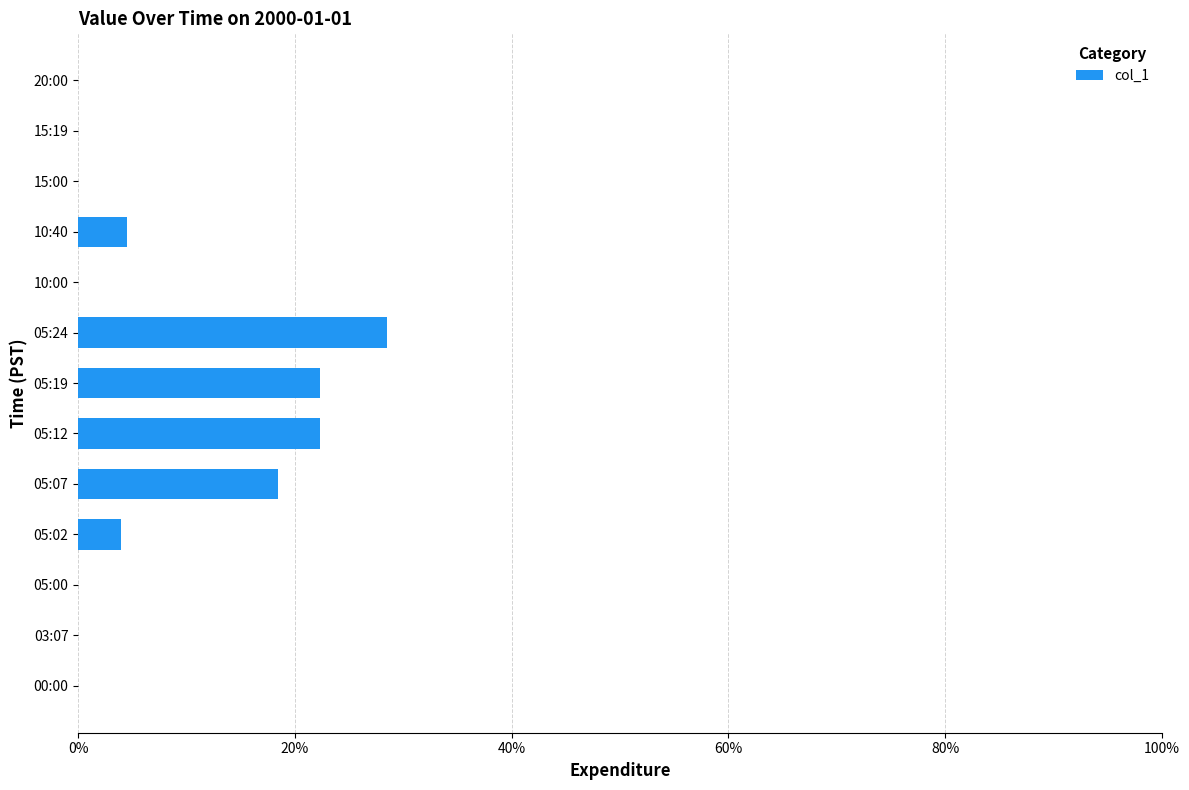

At which category does the chart reach its peak across all series?

05:24